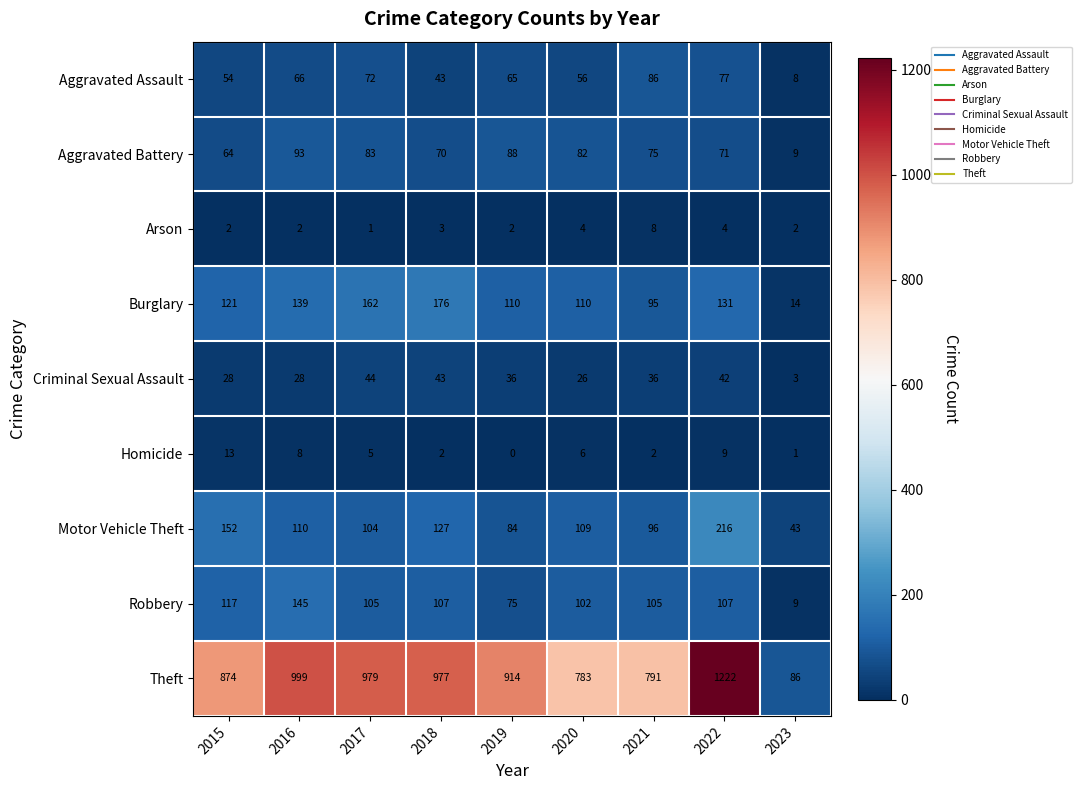

At how many categories does at least one series exceed 649?

8